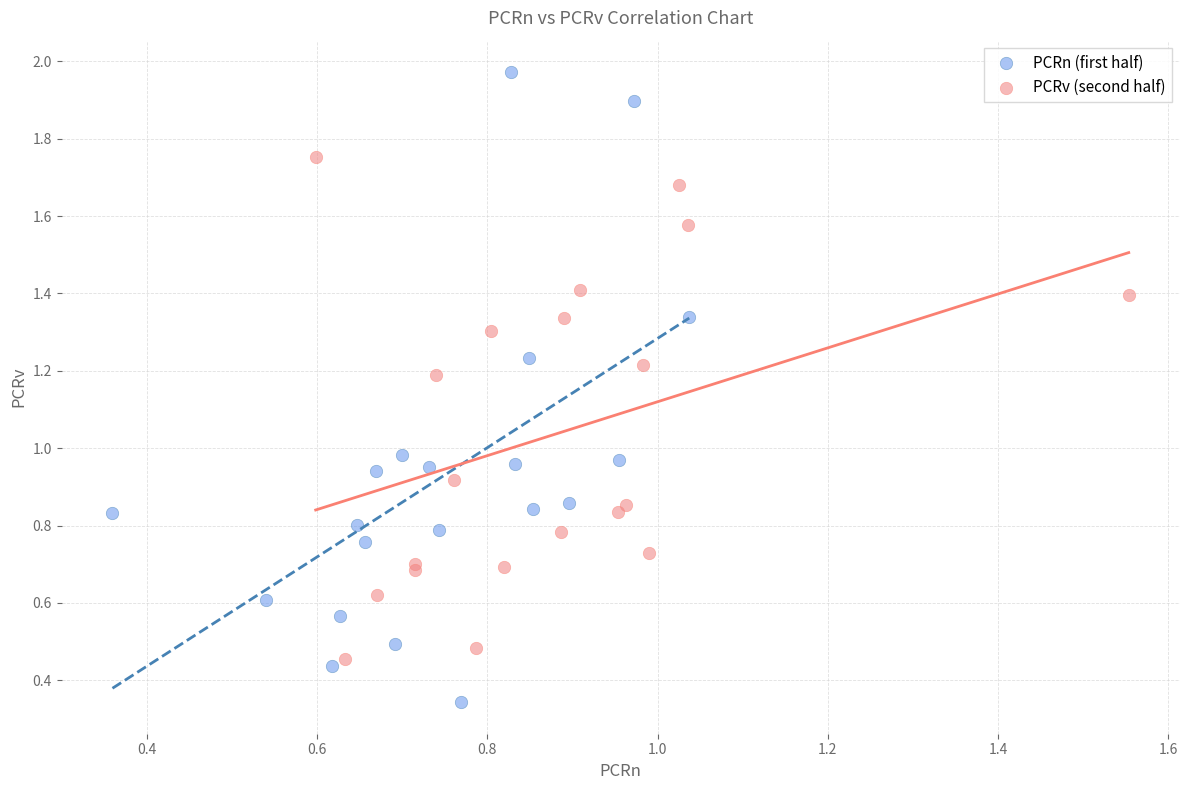

Which series reaches the maximum Y coordinate?

PCRn (first half)